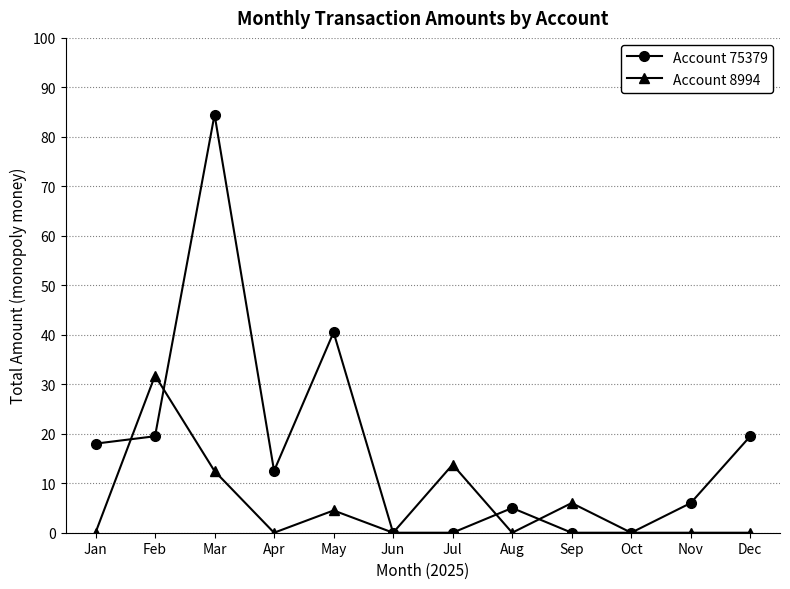

How many data points does each series have?

12